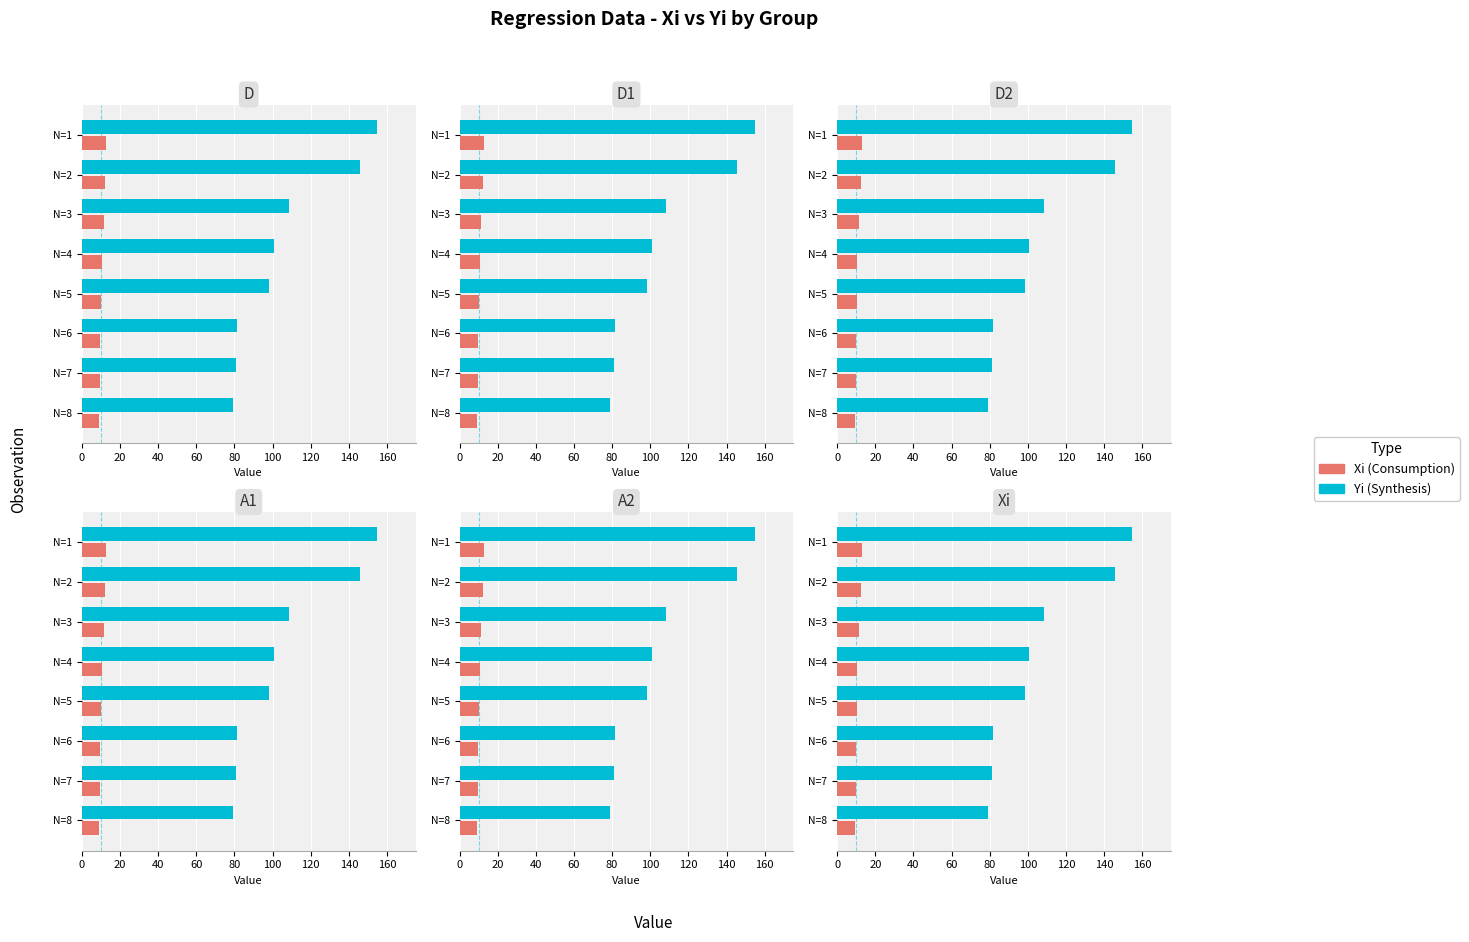

Does the chart contain stacked bars?

No